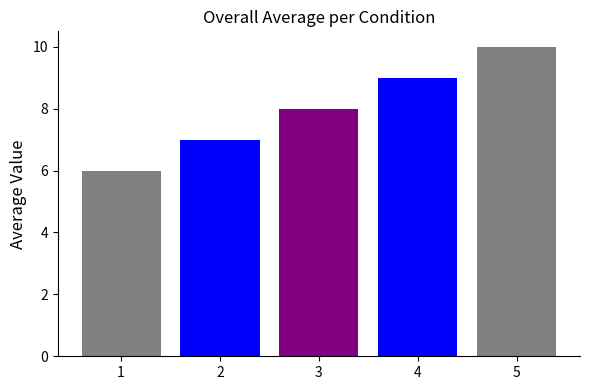

Rank the categories by value from highest to lowest.

5, 4, 3, 2, 1